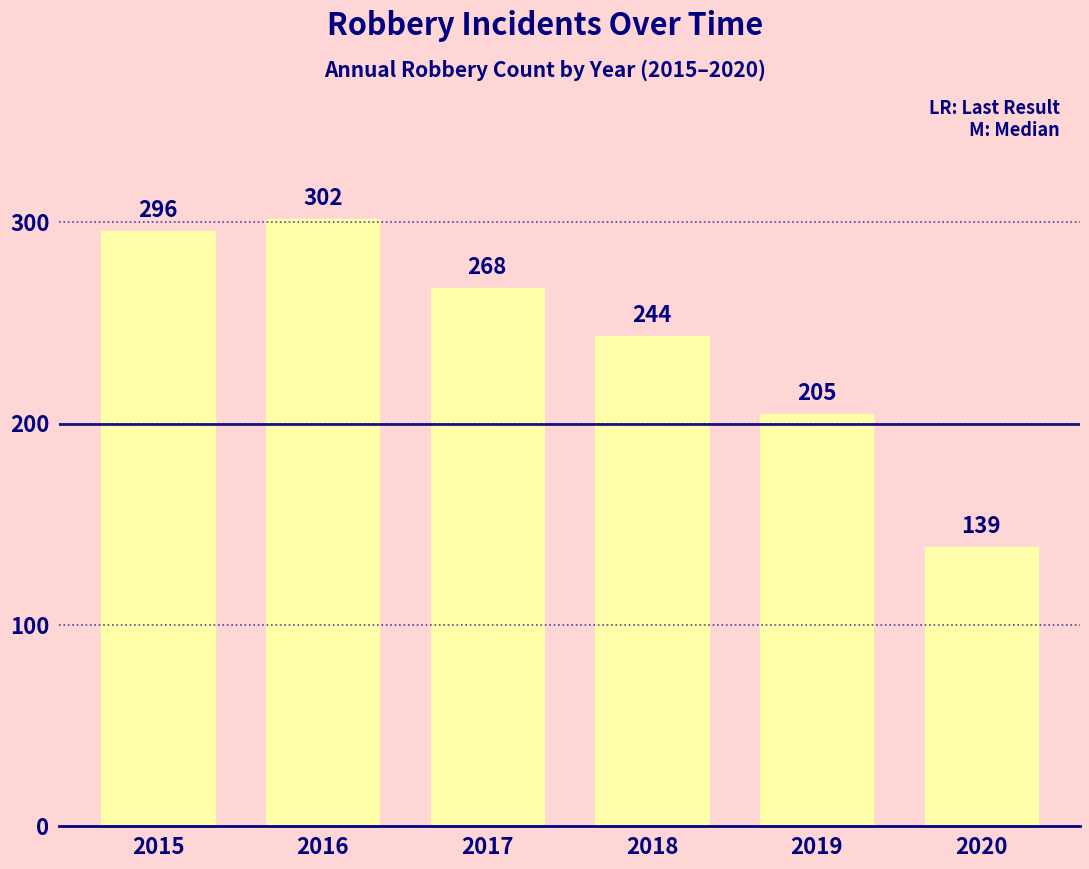

Which label corresponds to the largest value in the chart?

2016